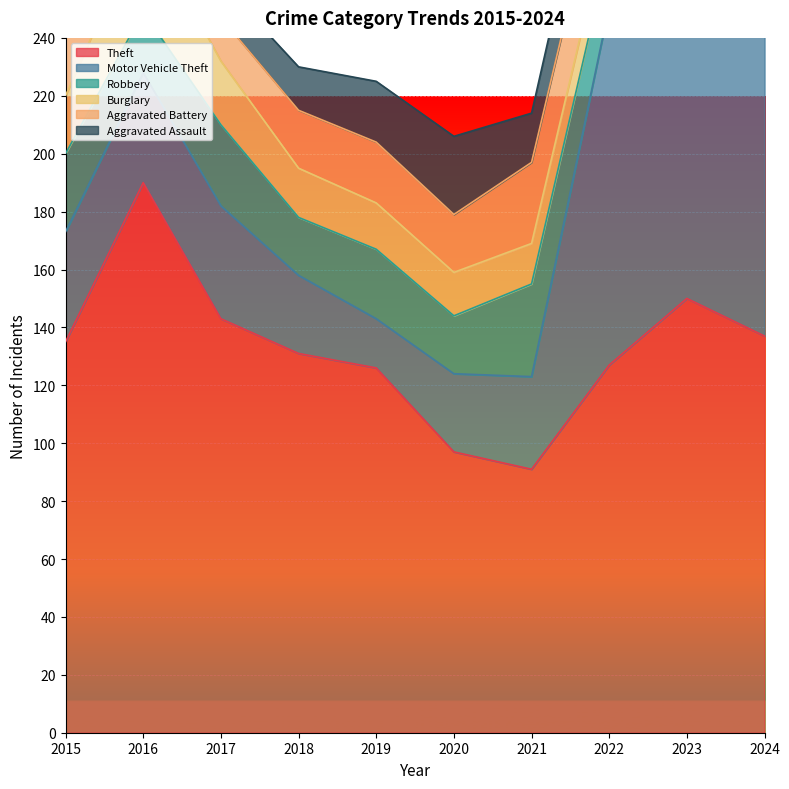

Read the Theft value at 2019.

126